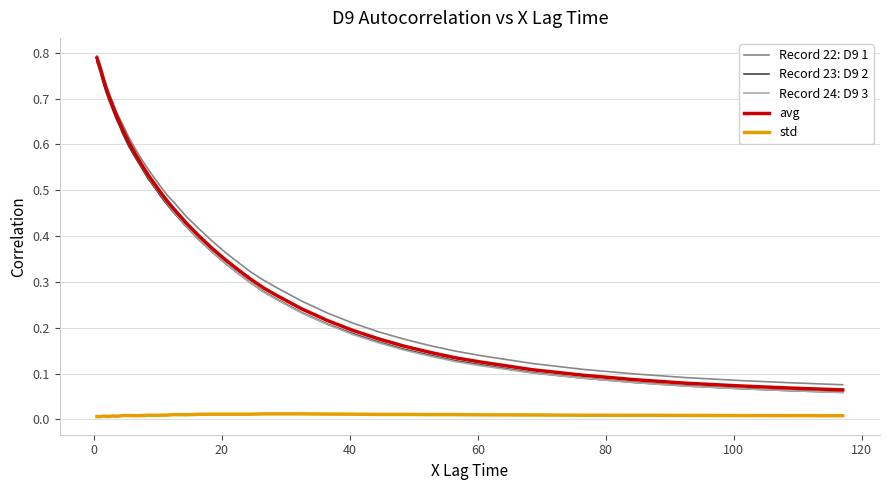

True or false: avg and std cross at least once.

False